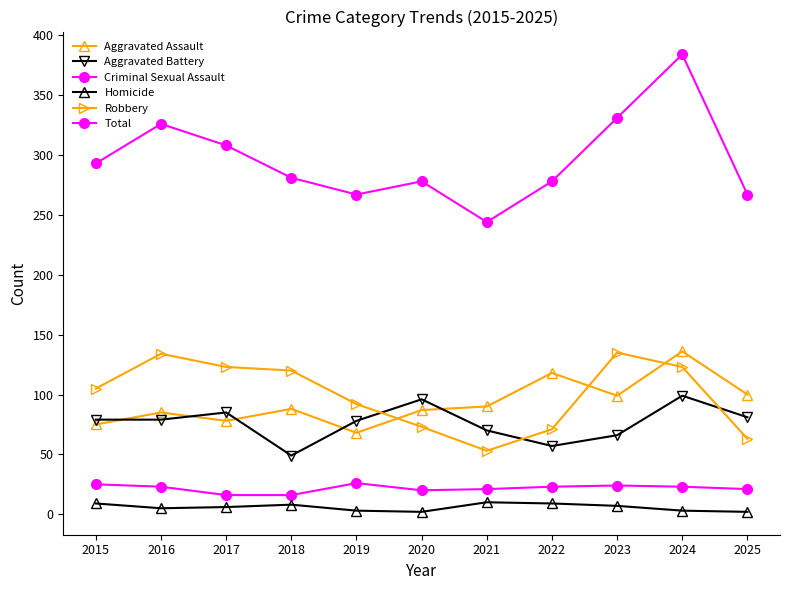

Which series has the largest range (max minus min)?

Total